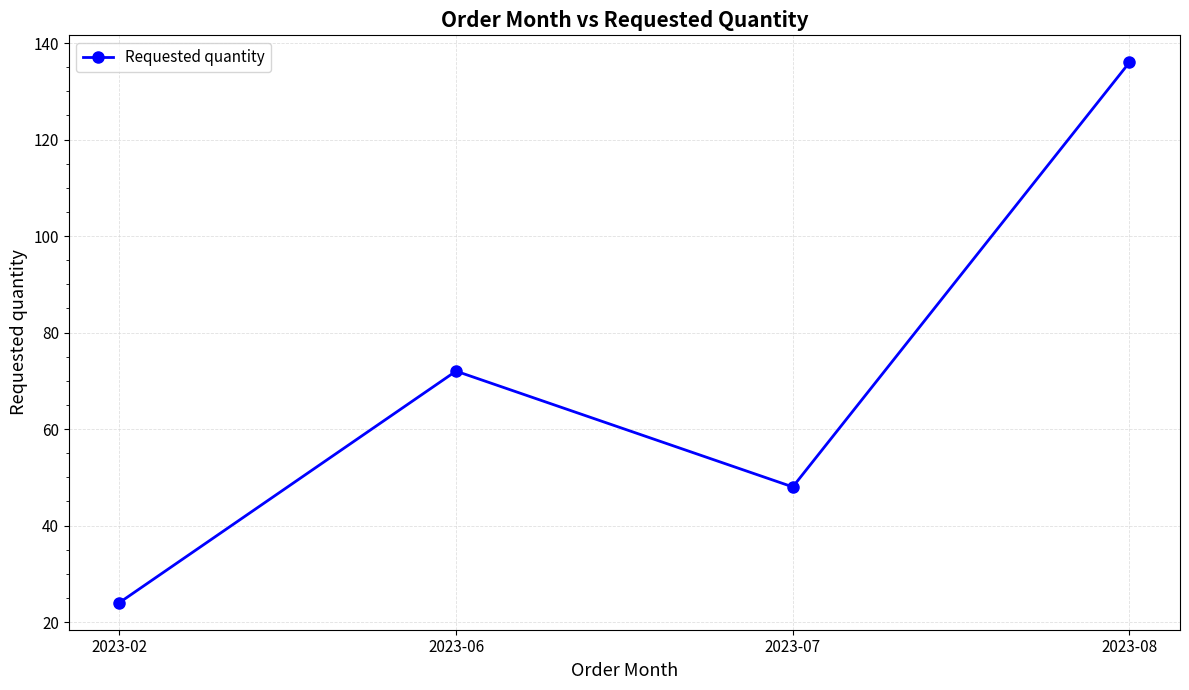

What is the value of the 2nd point from the left?

72